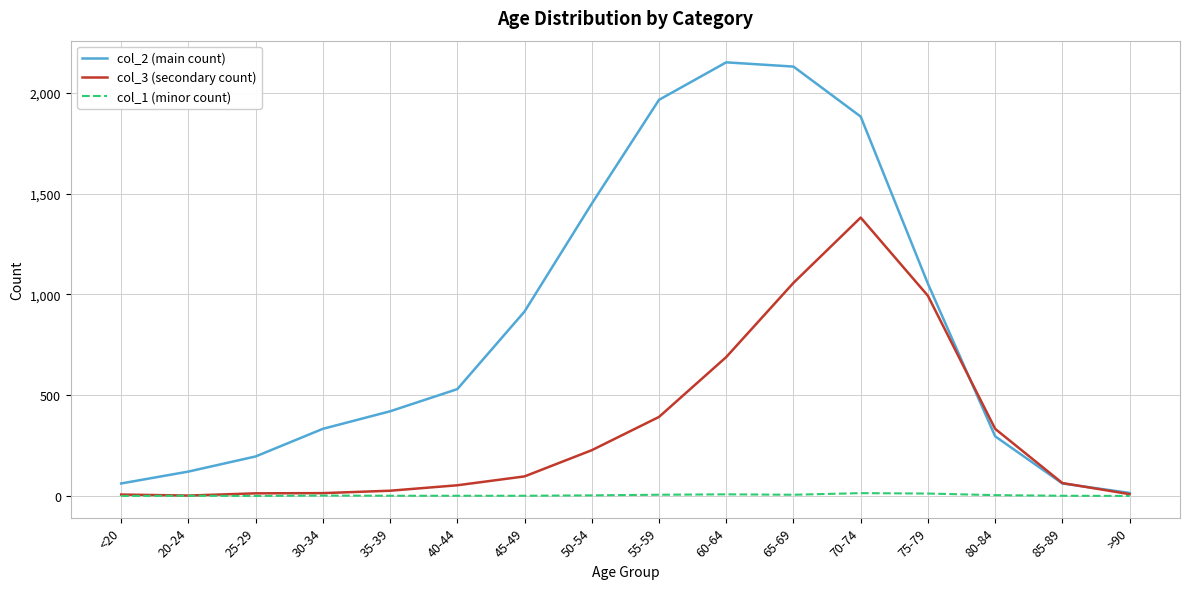

List the series in order of their peak value, lowest first.

col_1 (minor count), col_3 (secondary count), col_2 (main count)